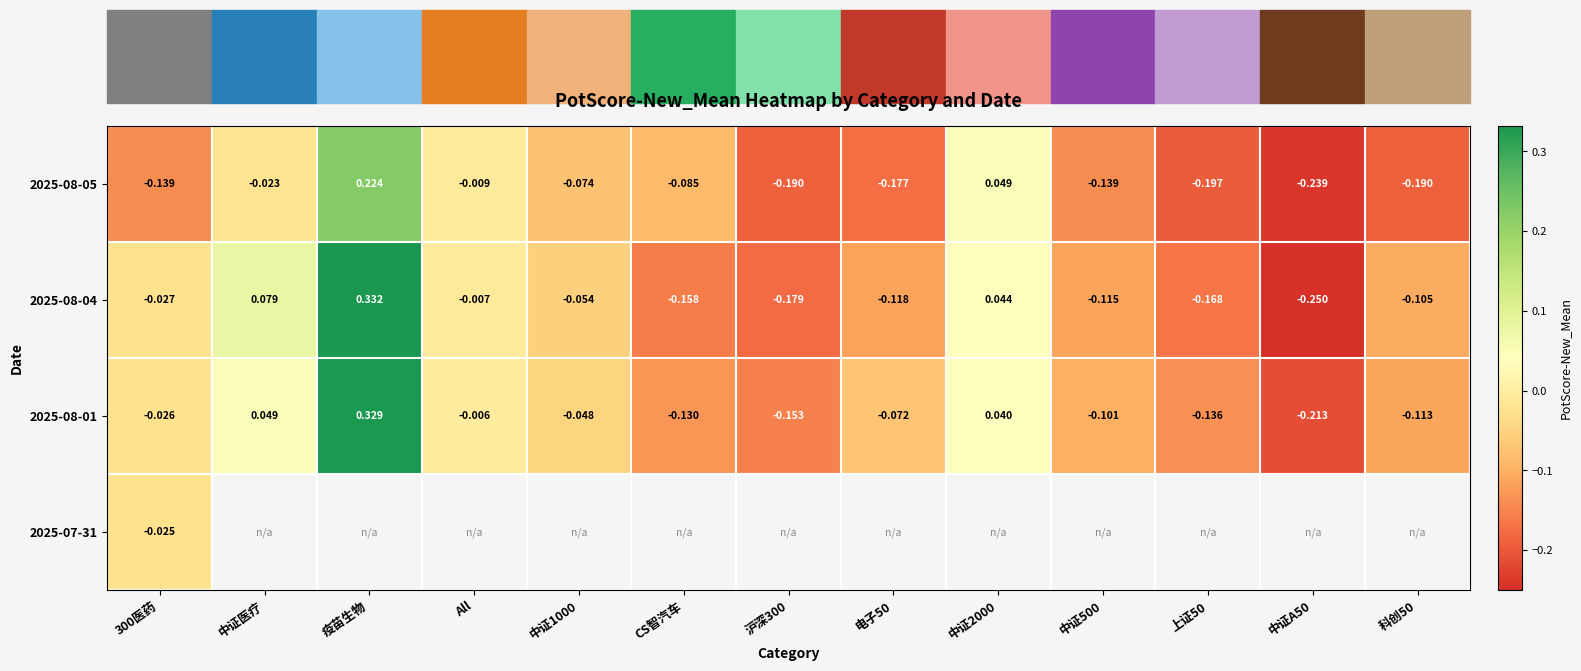

How many values in 2025-08-05 are above zero?

2